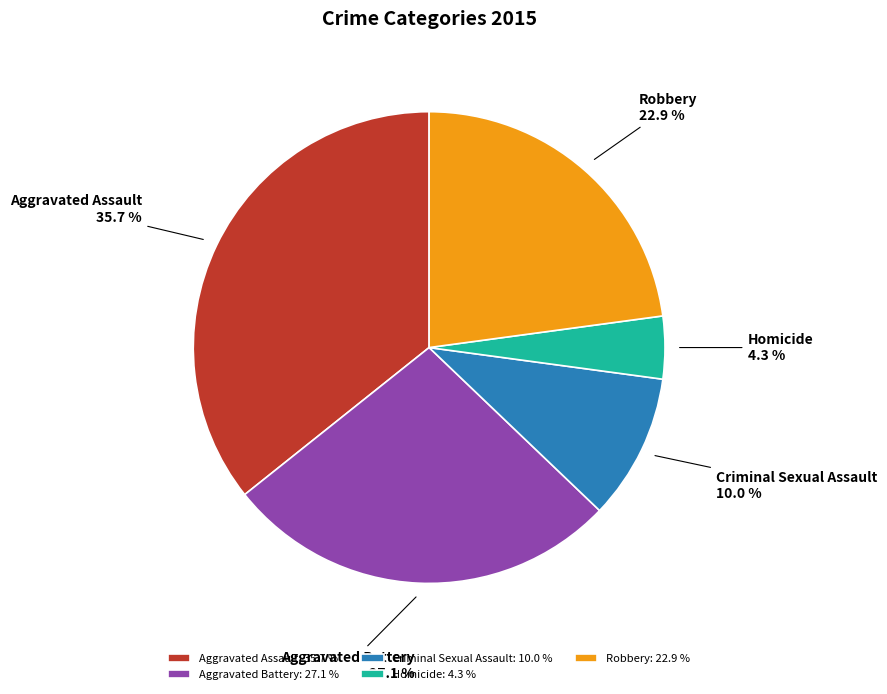

To the nearest percent, what percentage of the pie is Aggravated Assault?

36%